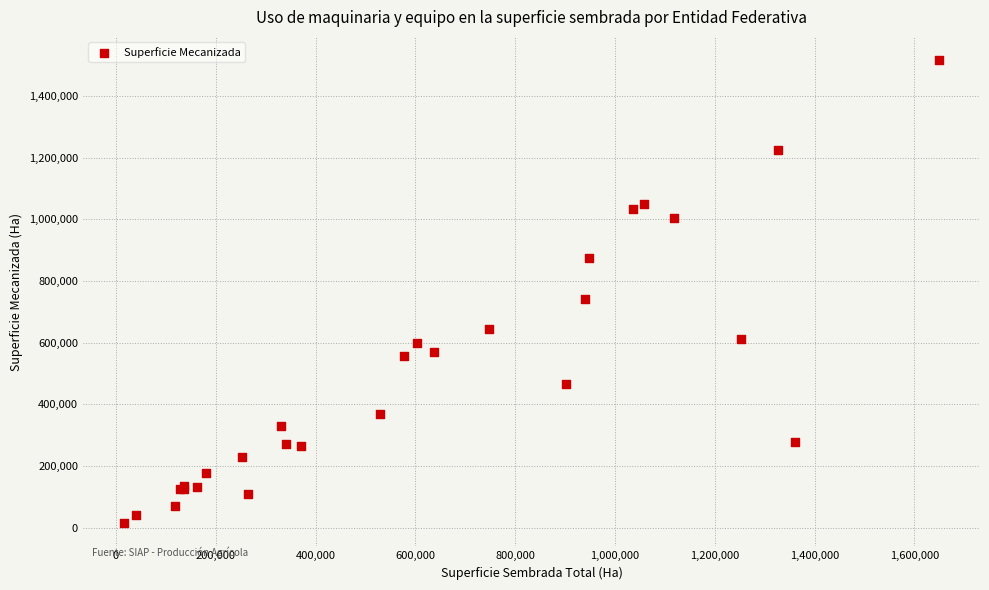

What Y value in the scatter plot is closest to 765395?

740521.3